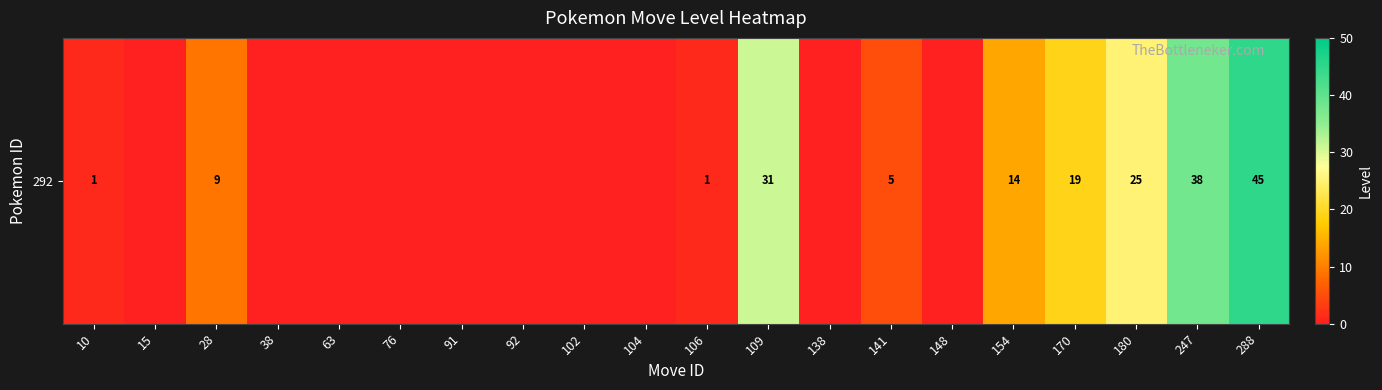

Where is the data nearest to the value 22?

170